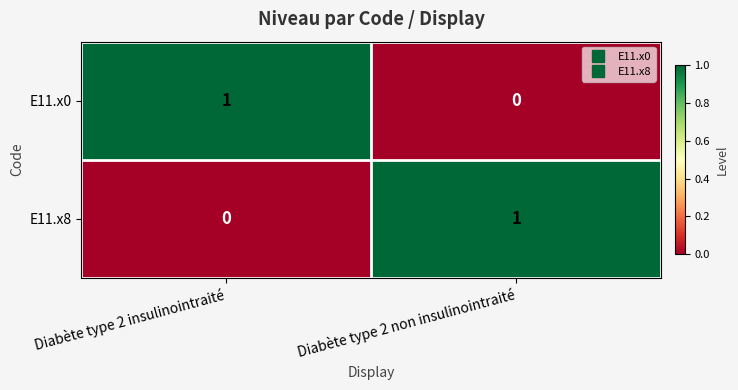

What is the difference between the highest and lowest values at Diabète type 2 non insulinointraité?

1